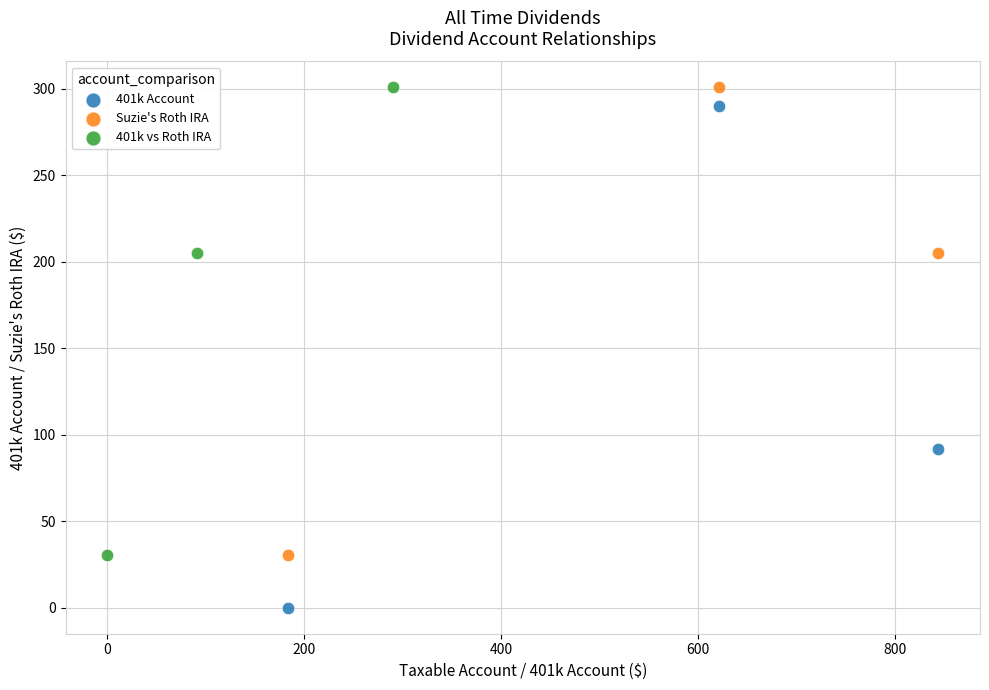

Which series has the widest spread of Y values?

401k Account